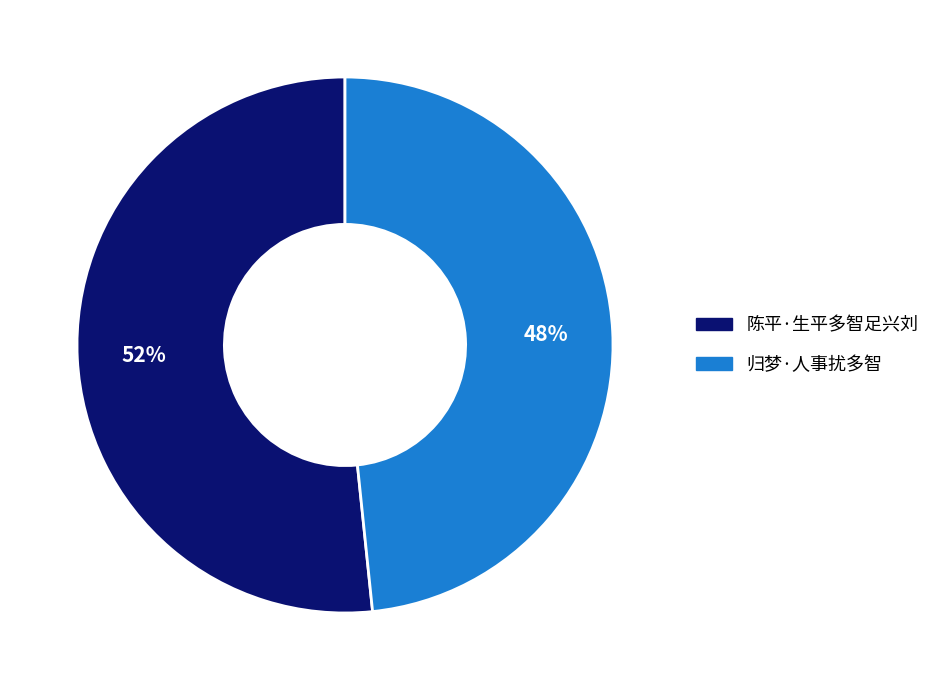

Is there a majority slice in this chart?

Yes